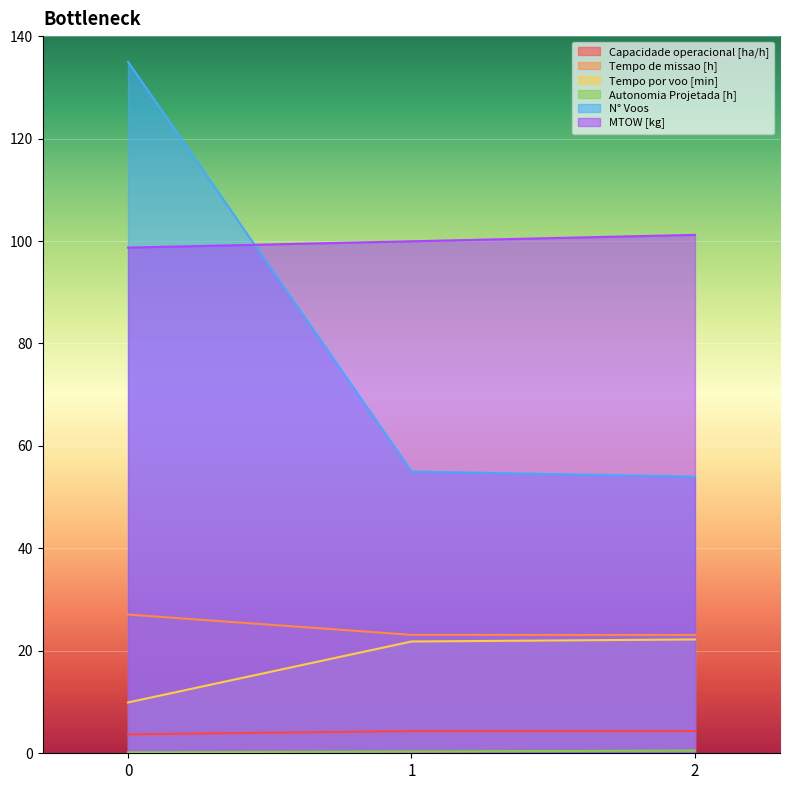

What is the difference between the N° Voos values at 0 and 2?

81.0